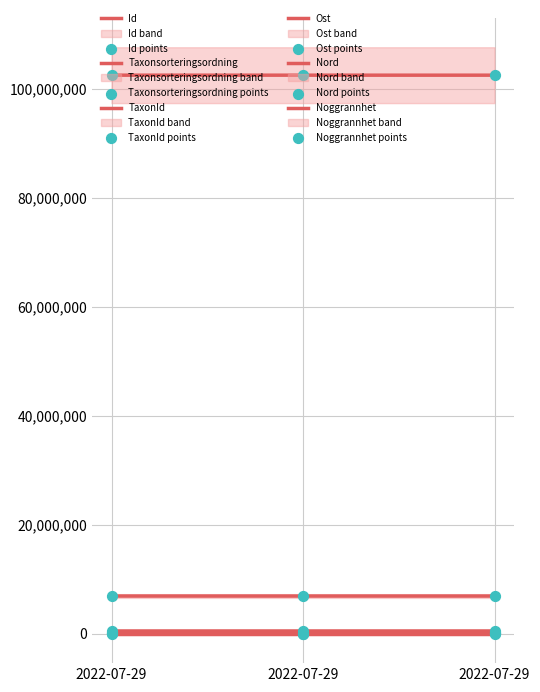

What is the total value across all series at 2022-07-29?

110326886